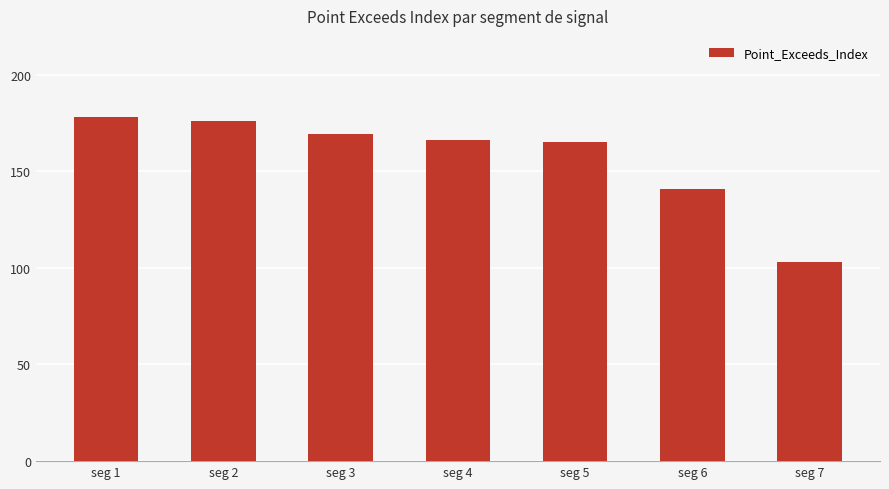

What is the maximum value shown in the chart?

178